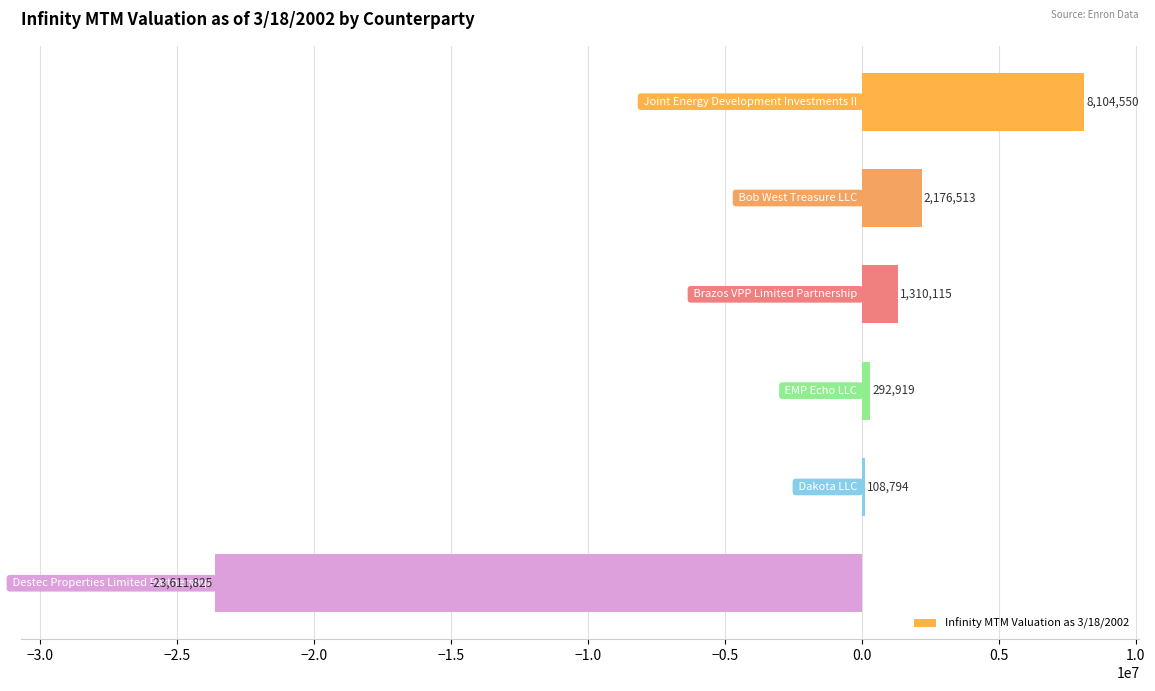

What is the smallest value displayed?

-23611825.2